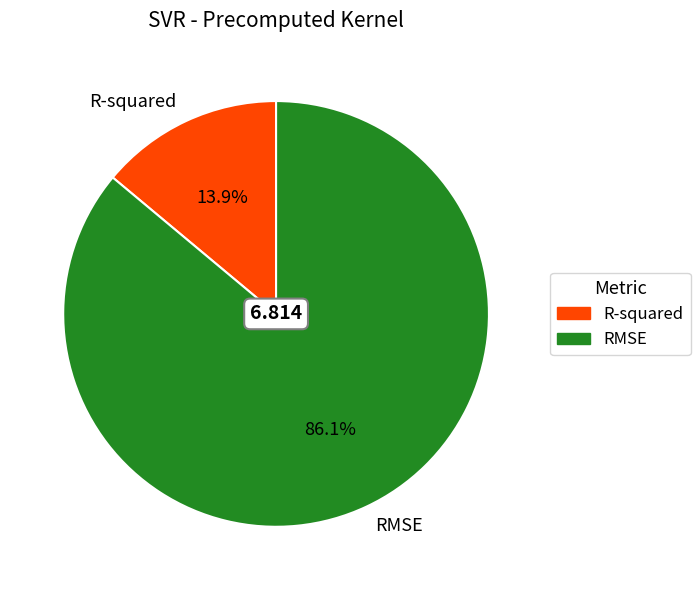

Rank the categories by value from highest to lowest.

RMSE, R-squared